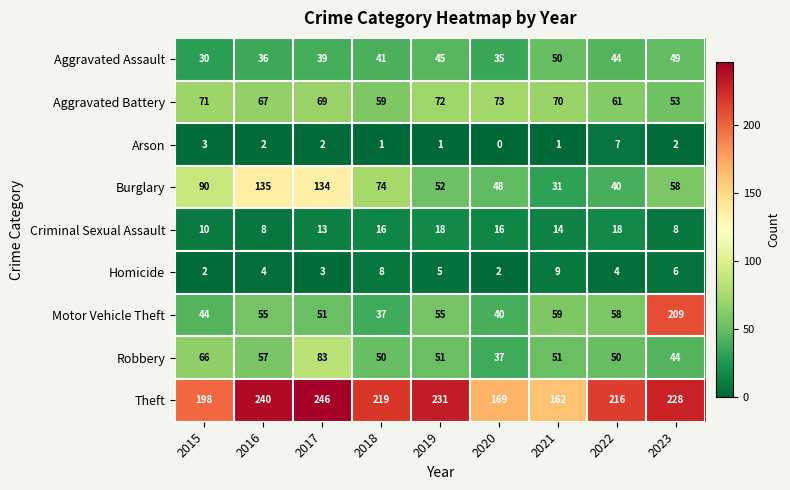

Is the value of Arson at 2018 greater than the value of Theft at 2016?

No